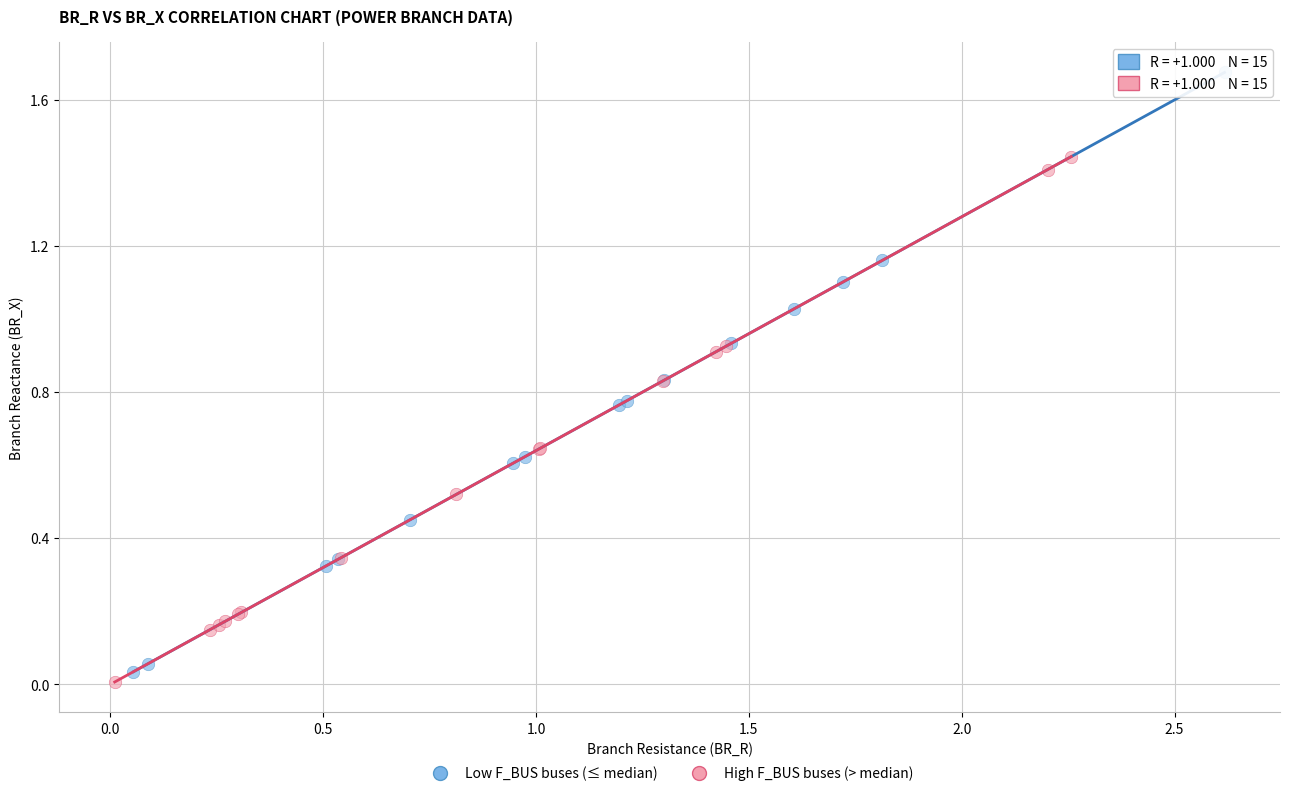

Which series has the largest Y range (max minus min)?

Low F_BUS buses (≤ median)